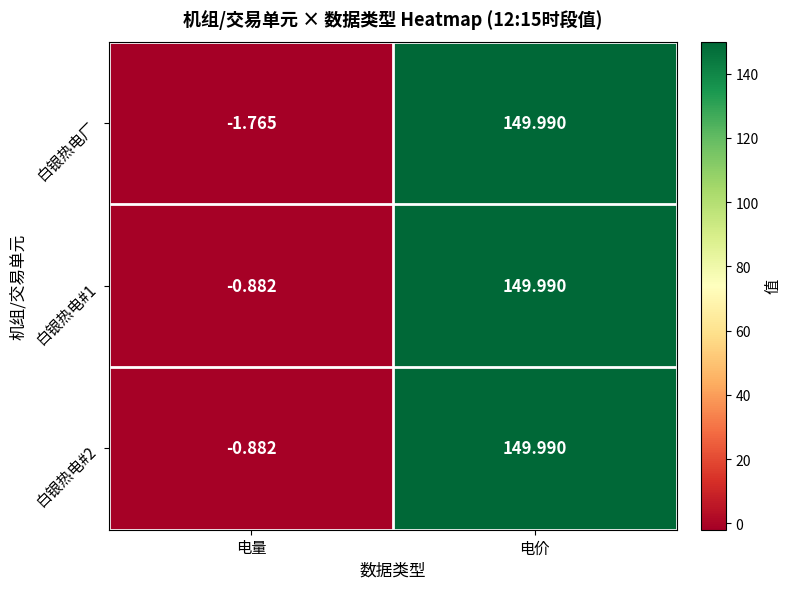

At which label does 白银热电#1 reach its peak?

电价